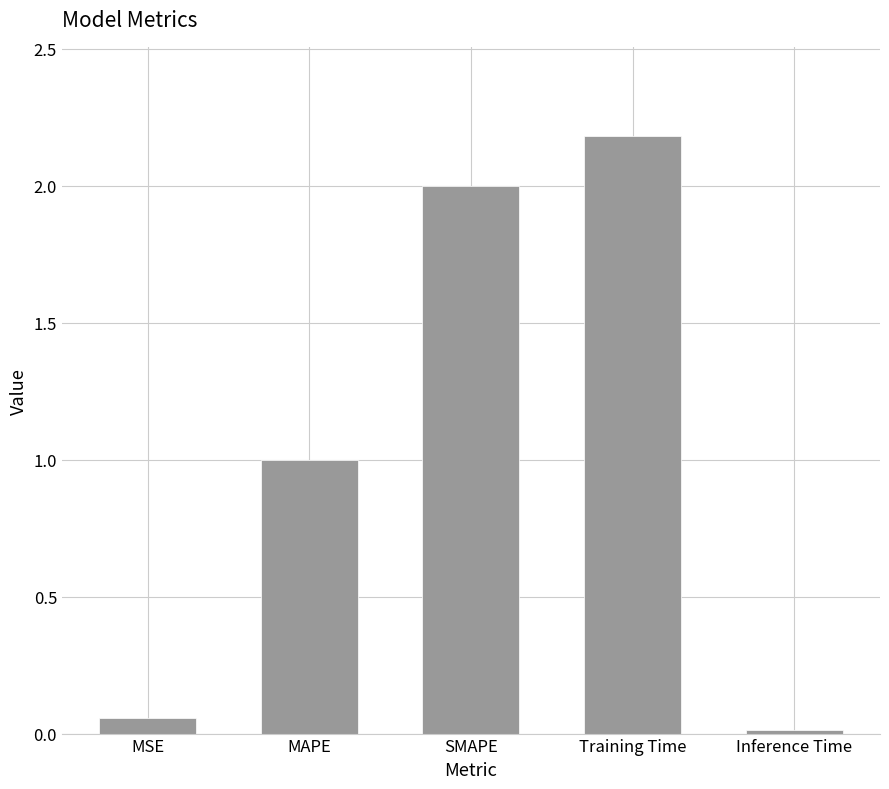

Which category has the lowest value across all series?

Inference Time